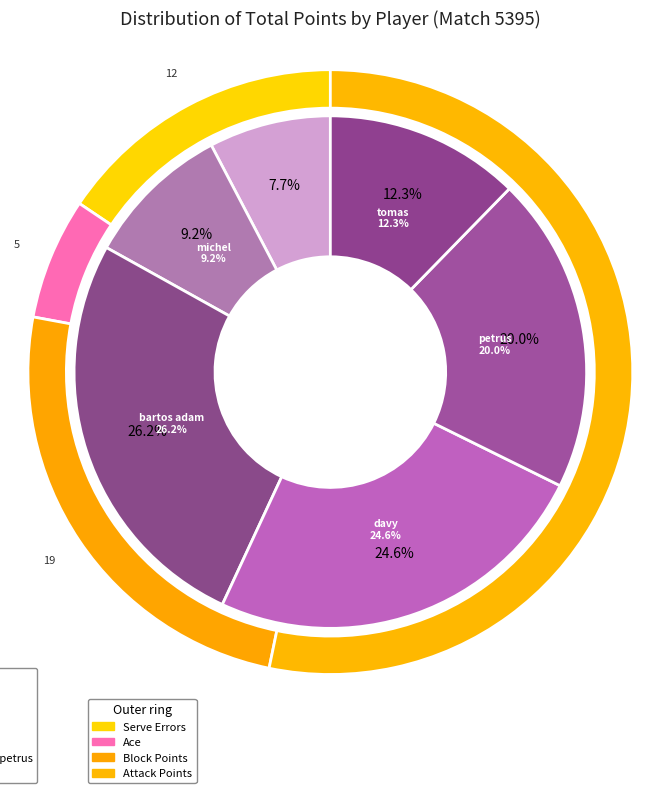

Is the sum of moraes silva davy and bartos adam greater than half?

Yes